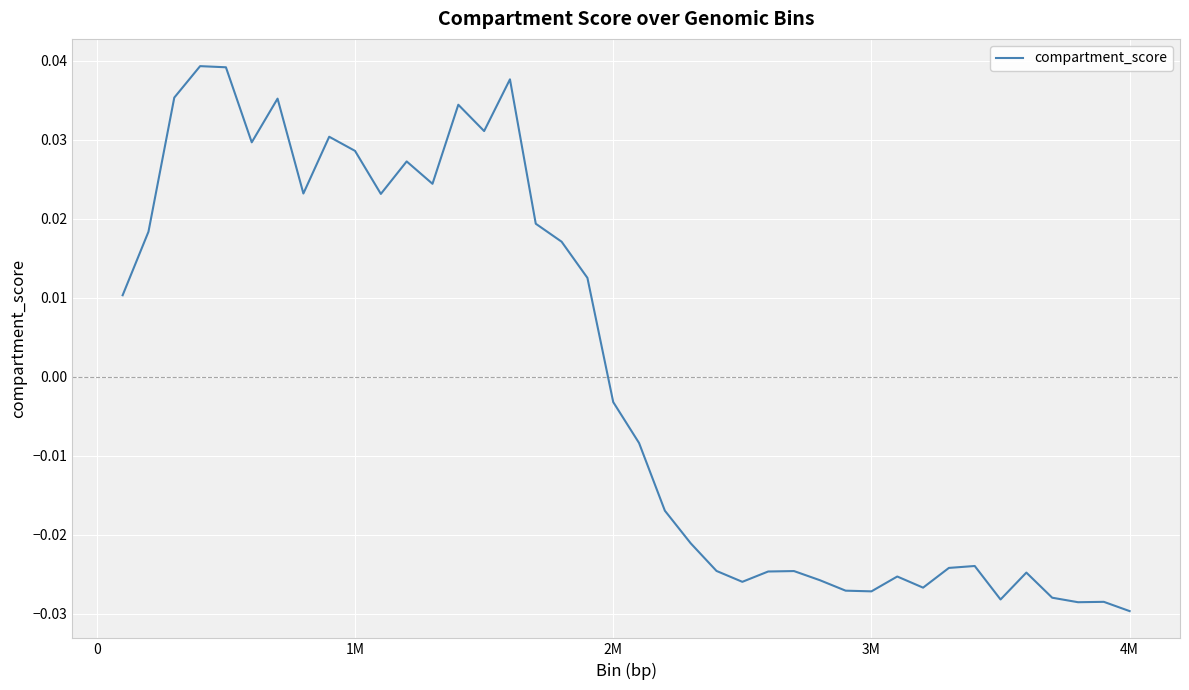

At which label is the value closest to 0?

2M